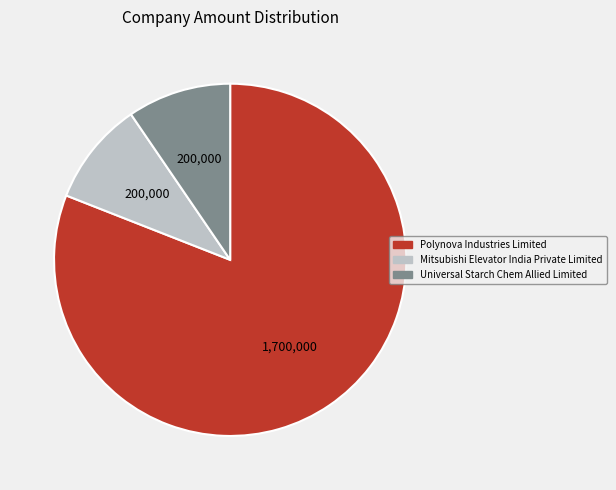

Is the sum of Polynova Industries Limited and Universal Starch Chem Allied Limited greater than half?

Yes